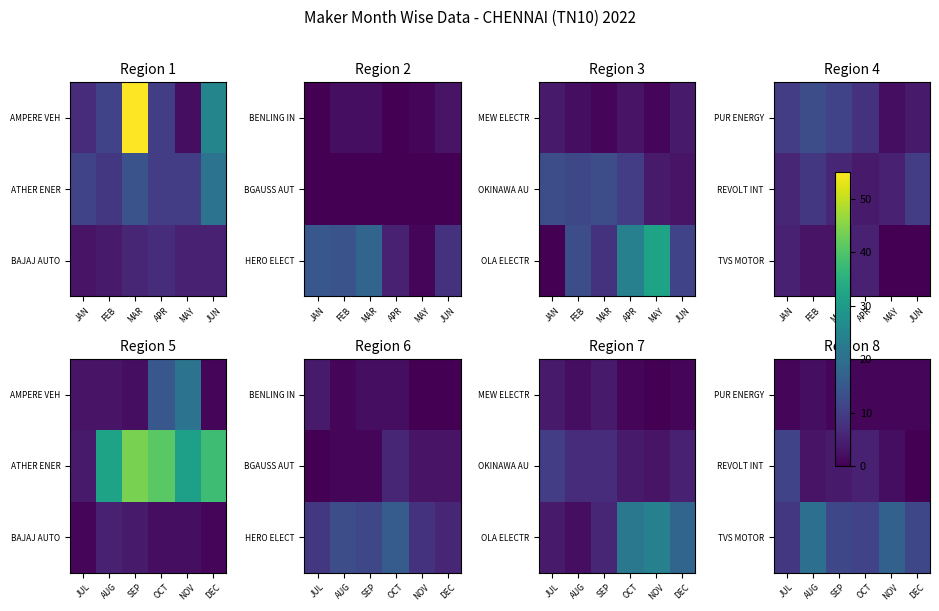

The value of PUR ENERGY at NOV is 1. True or false?

False